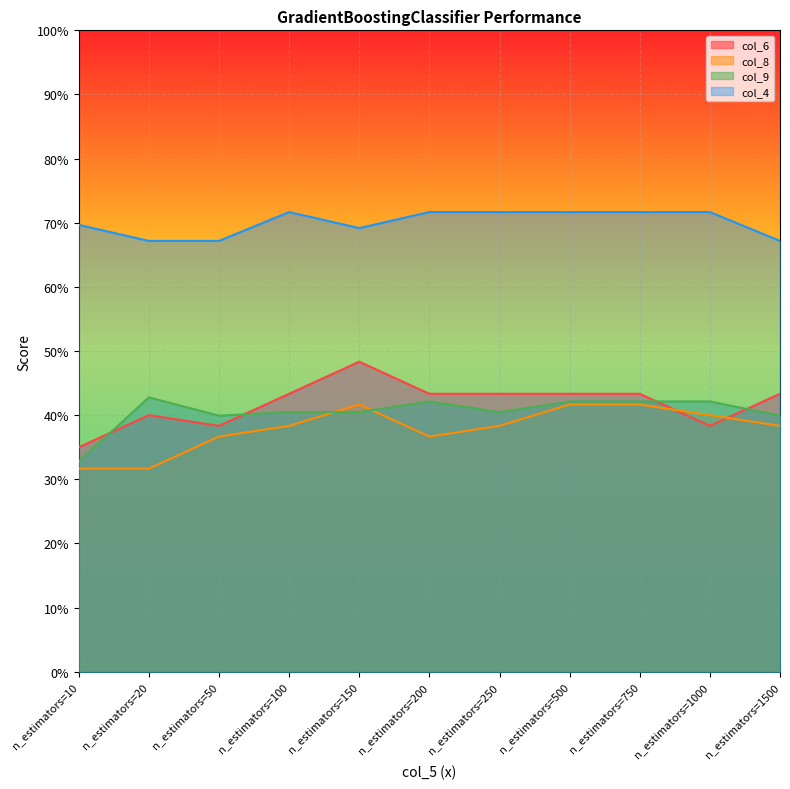

Reading right to left, list all the values displayed in this chart.

col_6: n_estimators=1500=0.4	n_estimators=1000=0.4	n_estimators=750=0.4	n_estimators=500=0.4	n_estimators=250=0.4	n_estimators=200=0.4	n_estimators=150=0.5	n_estimators=100=0.4	n_estimators=50=0.4	n_estimators=20=0.4	n_estimators=10=0.3
col_8: n_estimators=1500=0.4	n_estimators=1000=0.4	n_estimators=750=0.4	n_estimators=500=0.4	n_estimators=250=0.4	n_estimators=200=0.4	n_estimators=150=0.4	n_estimators=100=0.4	n_estimators=50=0.4	n_estimators=20=0.3	n_estimators=10=0.3
col_9: n_estimators=1500=0.4	n_estimators=1000=0.4	n_estimators=750=0.4	n_estimators=500=0.4	n_estimators=250=0.4	n_estimators=200=0.4	n_estimators=150=0.4	n_estimators=100=0.4	n_estimators=50=0.4	n_estimators=20=0.4	n_estimators=10=0.3
col_4: n_estimators=1500=0.7	n_estimators=1000=0.7	n_estimators=750=0.7	n_estimators=500=0.7	n_estimators=250=0.7	n_estimators=200=0.7	n_estimators=150=0.7	n_estimators=100=0.7	n_estimators=50=0.7	n_estimators=20=0.7	n_estimators=10=0.7